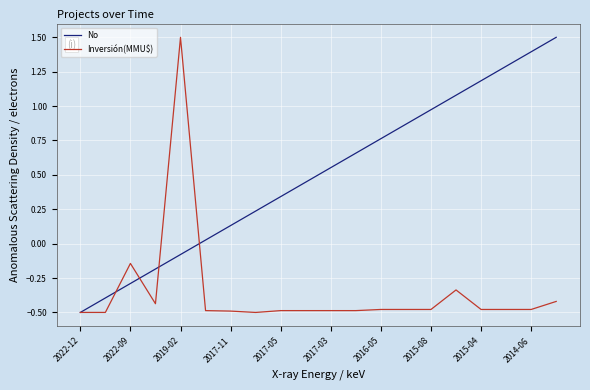

What is the lowest value of the Inversión(MMU$) series?

-0.5